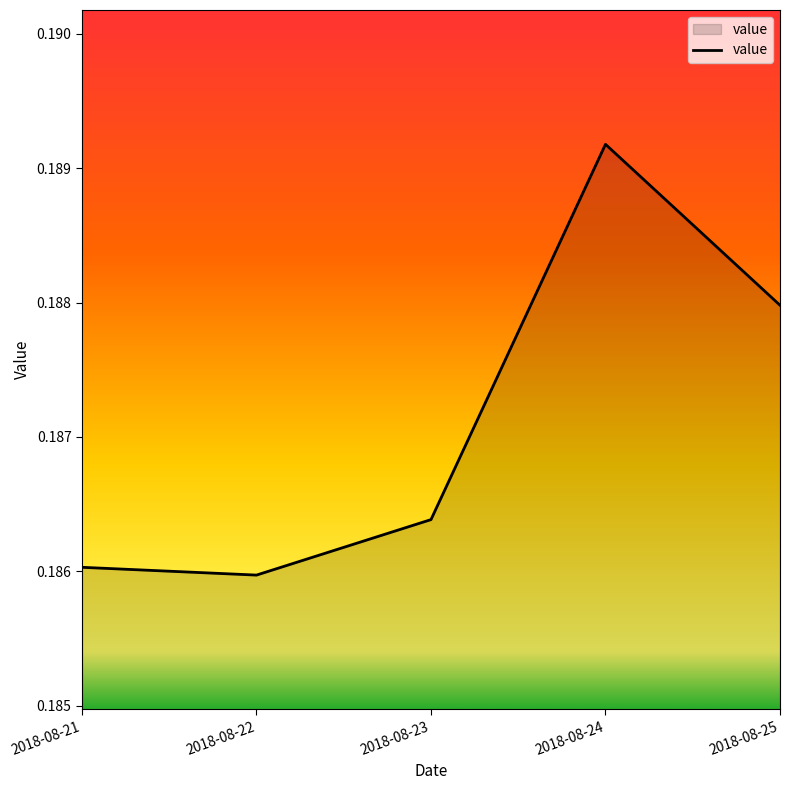

What is the sum of all values?

0.9